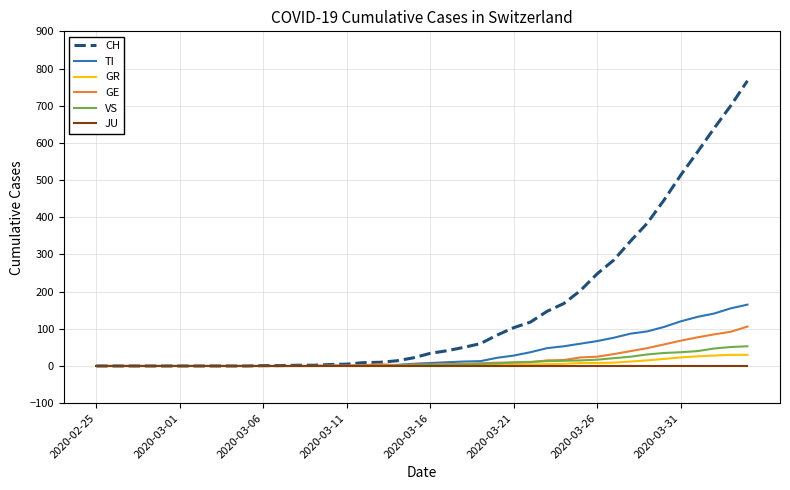

What is the maximum value for CH?

767